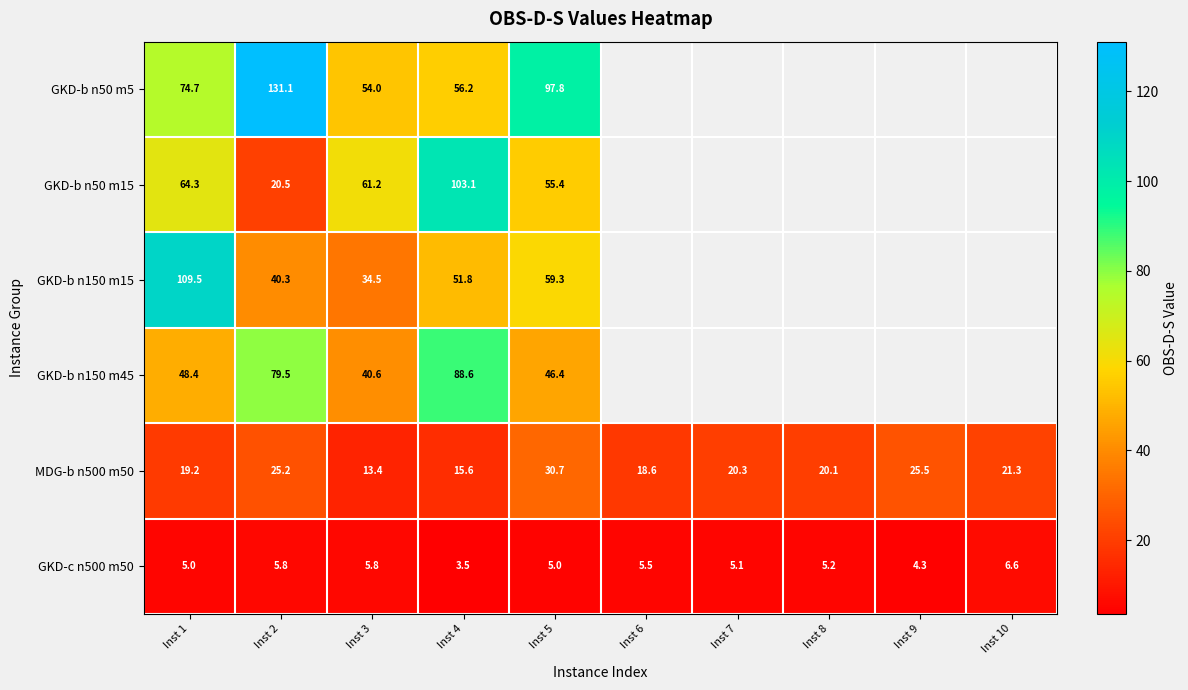

The value of GKD-c n500 m50 at Inst 9 is 1.7. True or false?

False